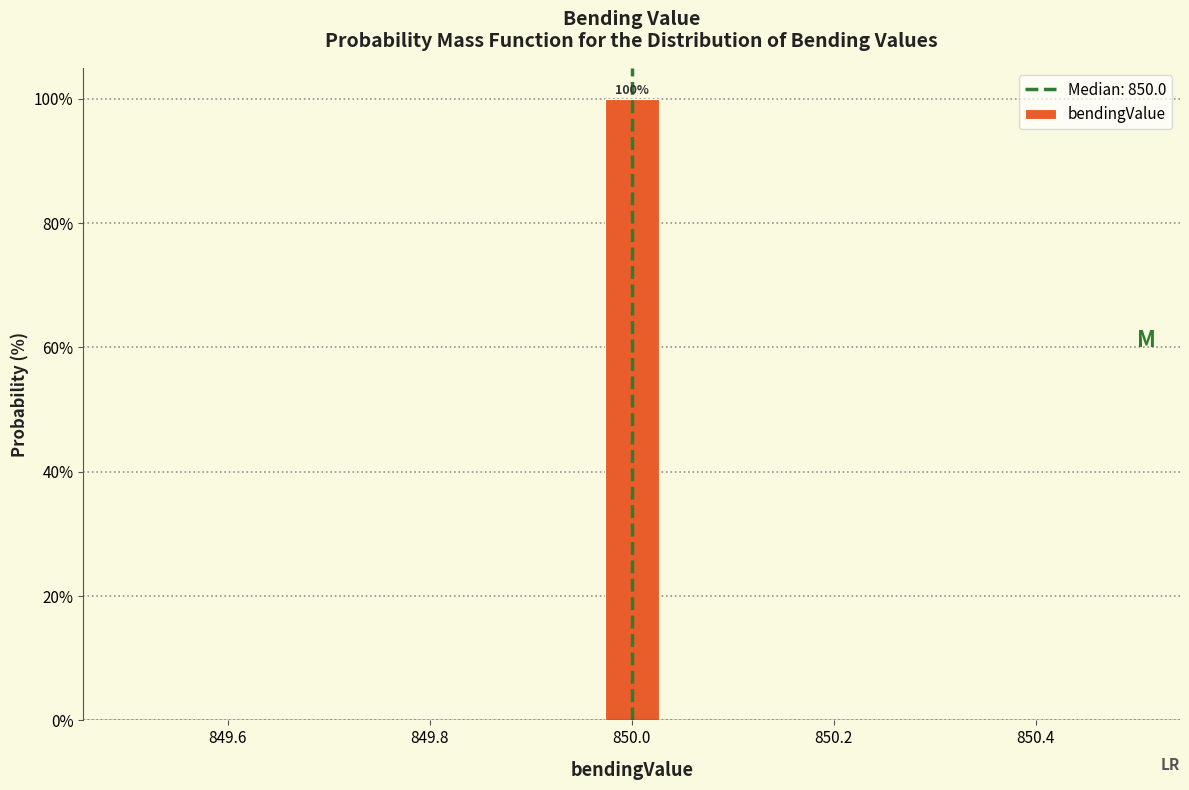

Around what value on the x-axis is the tallest bar? Give the approximate position of its centre, as read against the axis.

850.00